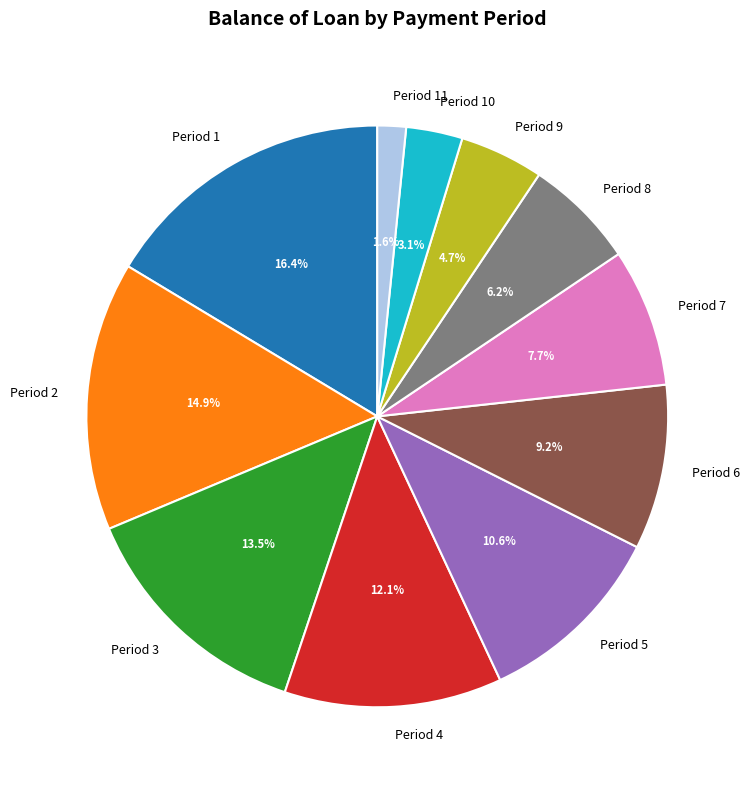

Is there any slice that represents more than half of the pie?

No